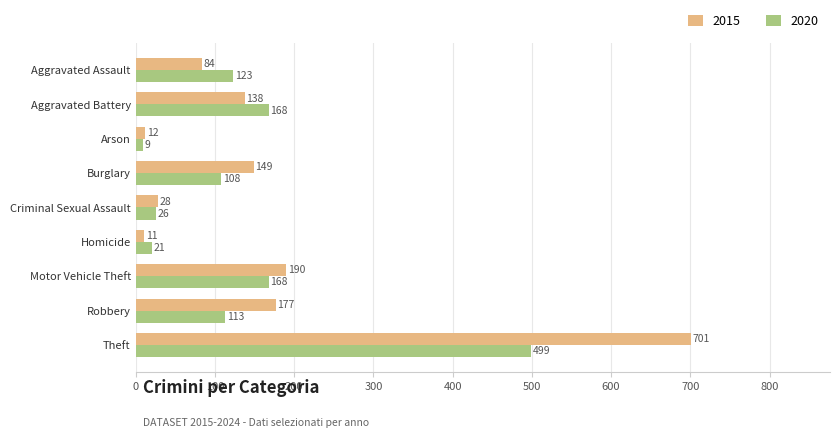

Which label corresponds to the largest value in the chart?

Theft